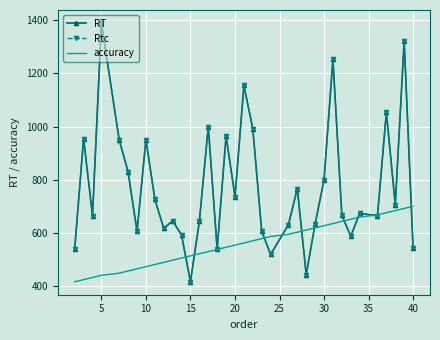

How many times do RT and accuracy cross each other?

11